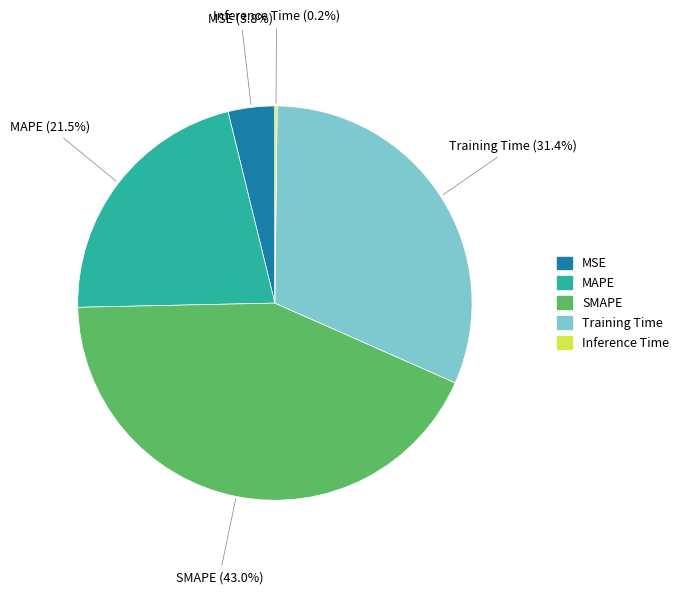

Between SMAPE and MSE, which is larger?

SMAPE